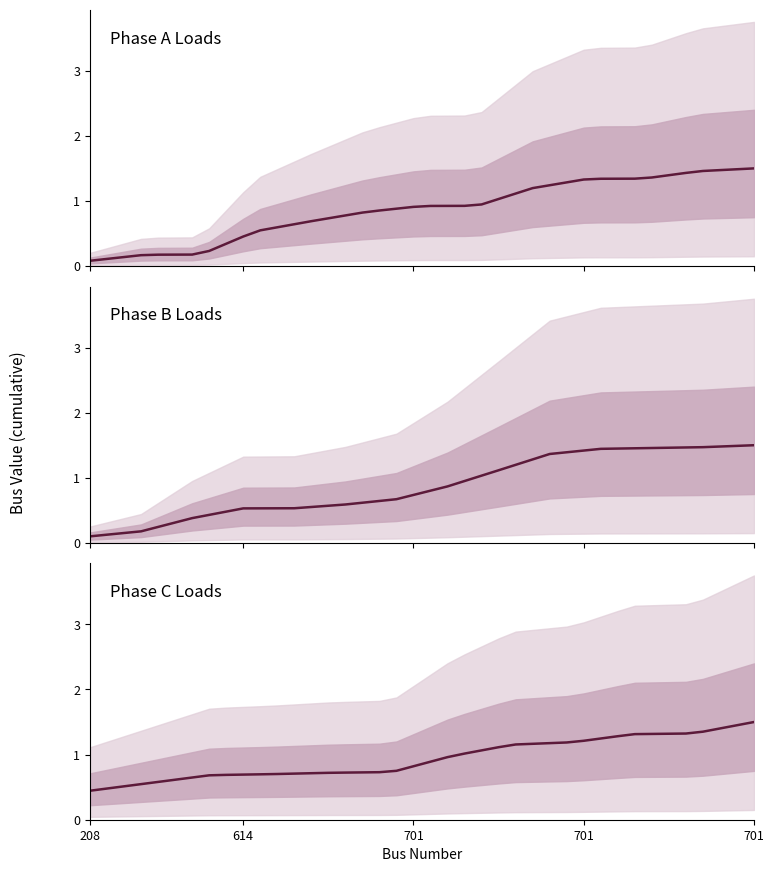

What are all the series names shown in the legend?

Phase A Loads, Phase B Loads, Phase C Loads